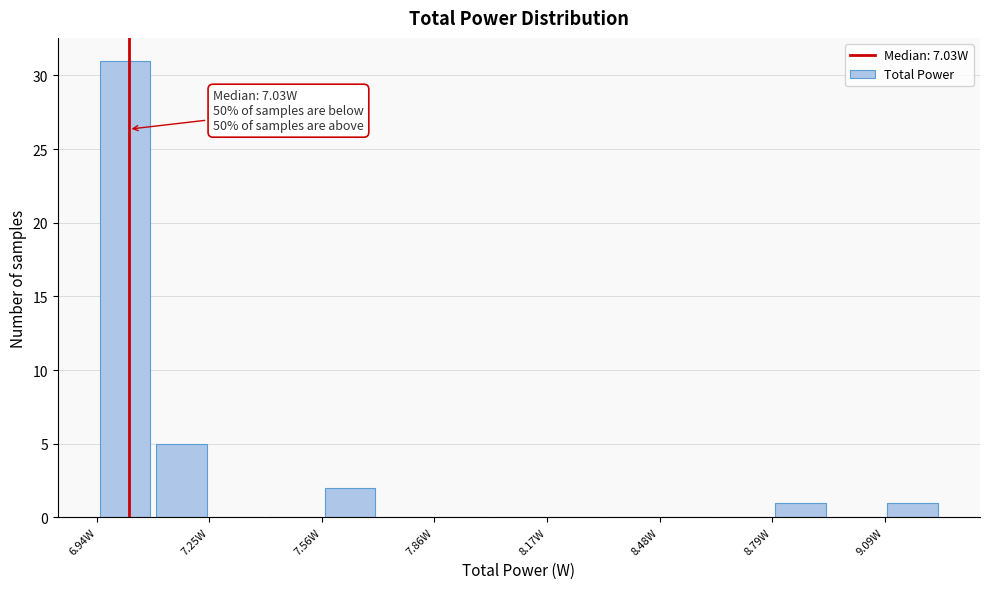

Around what value on the x-axis is the tallest bar? Give the approximate position of its centre, as read against the axis.

7.00